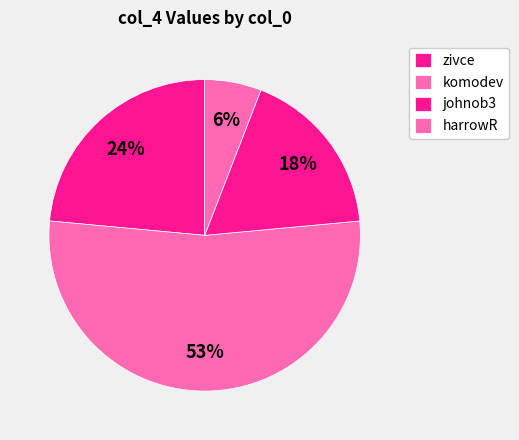

The harrowR slice represents 19% of the pie. True or false?

False